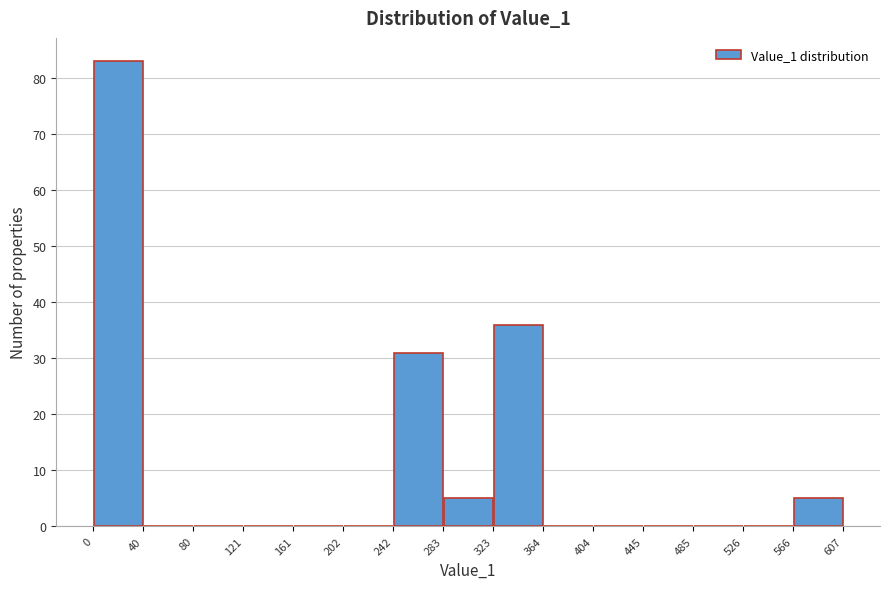

How tall is the bar that spans 283 to 323 on the x-axis? The values are not printed on the chart, so give them approximately, as read against the axis.

5